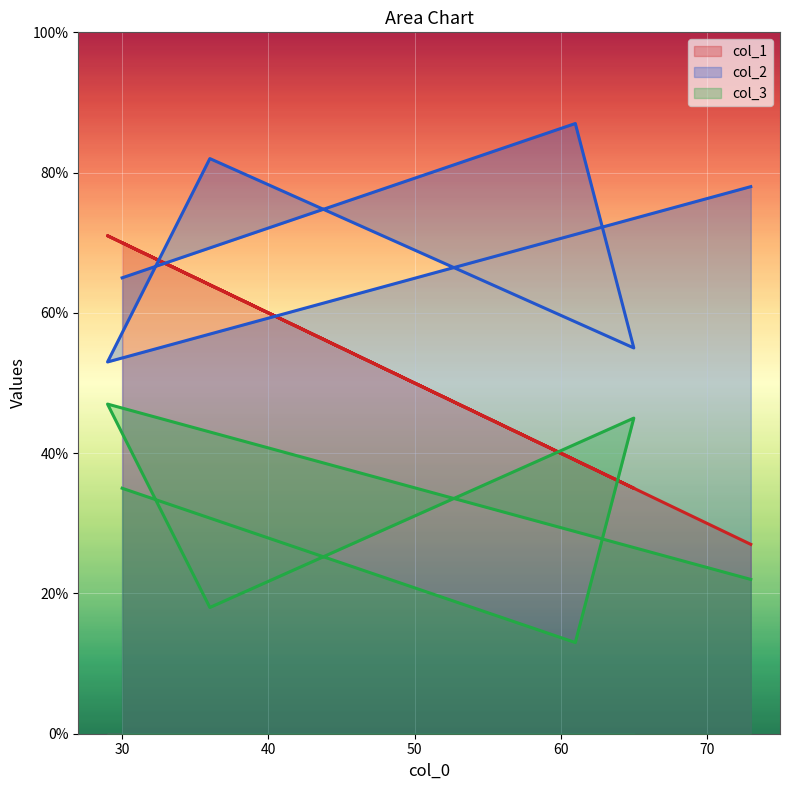

At which label is col_3 closest to 30?

30